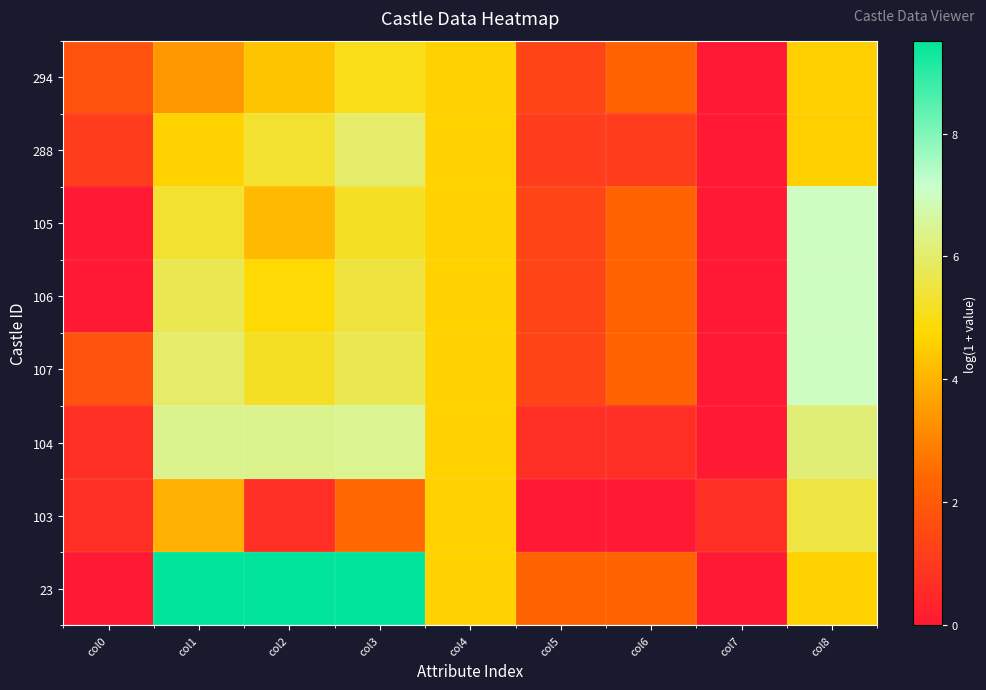

Rank the series at col0 from lowest to highest value.

105, 106, 23, 104, 103, 288, 294, 107